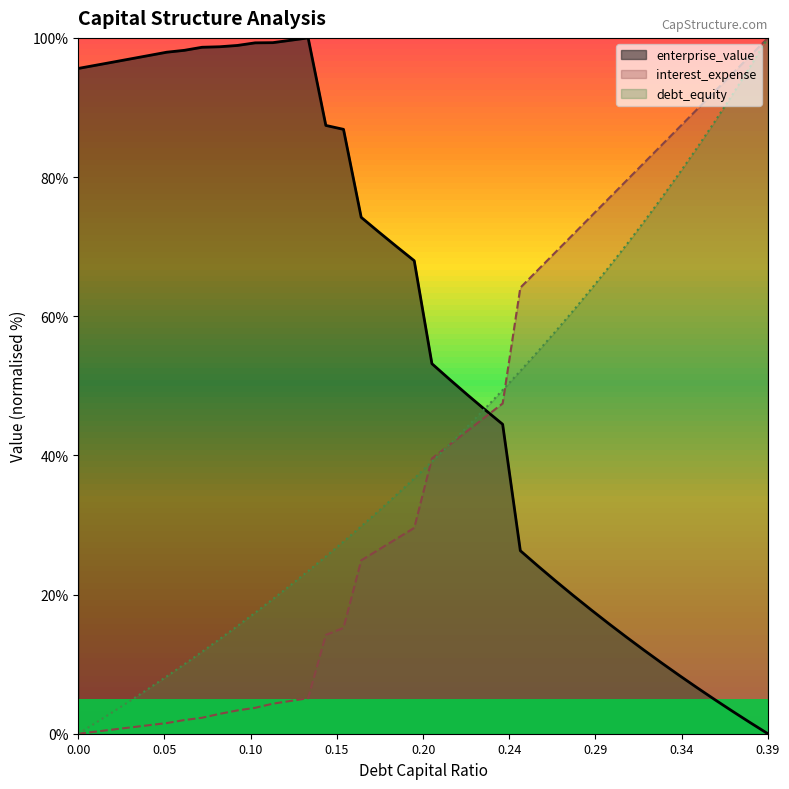

Is the value of interest_expense at 0.37 greater than the value of debt_capital at 0.32?

Yes